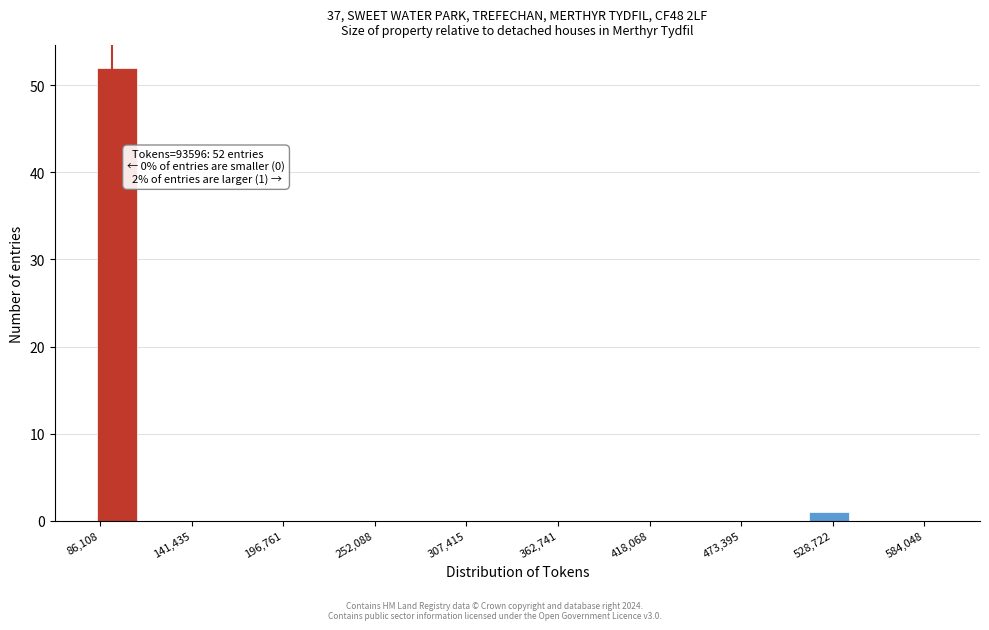

Around what value on the x-axis is the tallest bar? Give the approximate position of its centre, as read against the axis.

100000